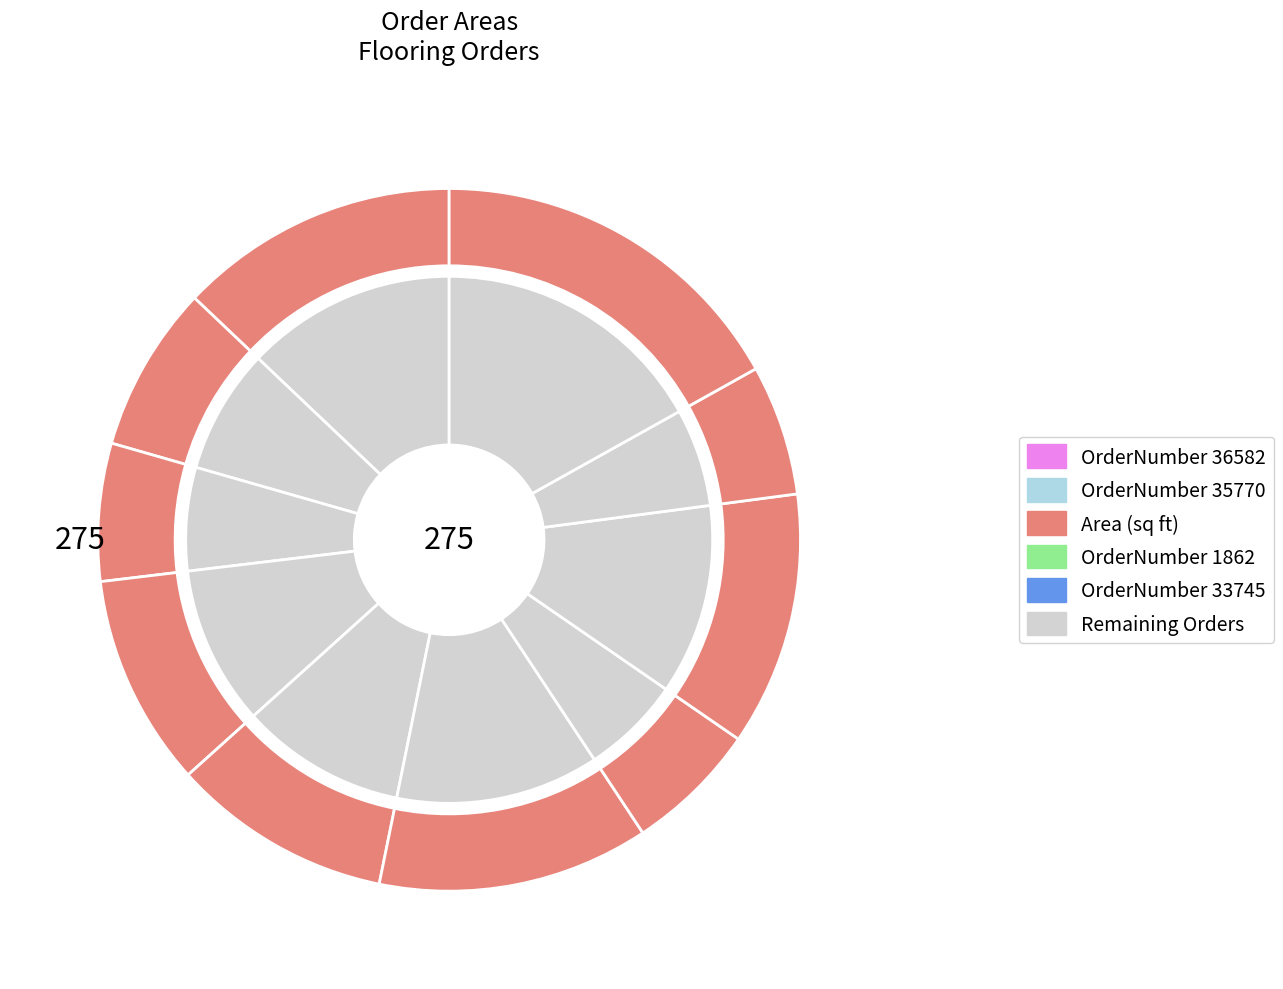

Is 7089 the majority of the pie?

No